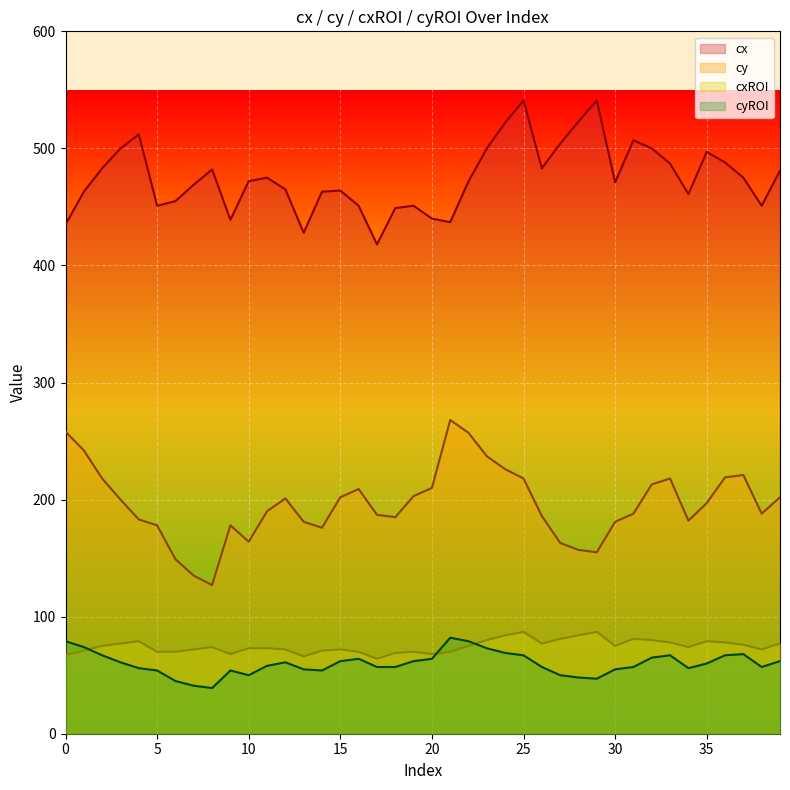

How many lines are shown in the chart?

4